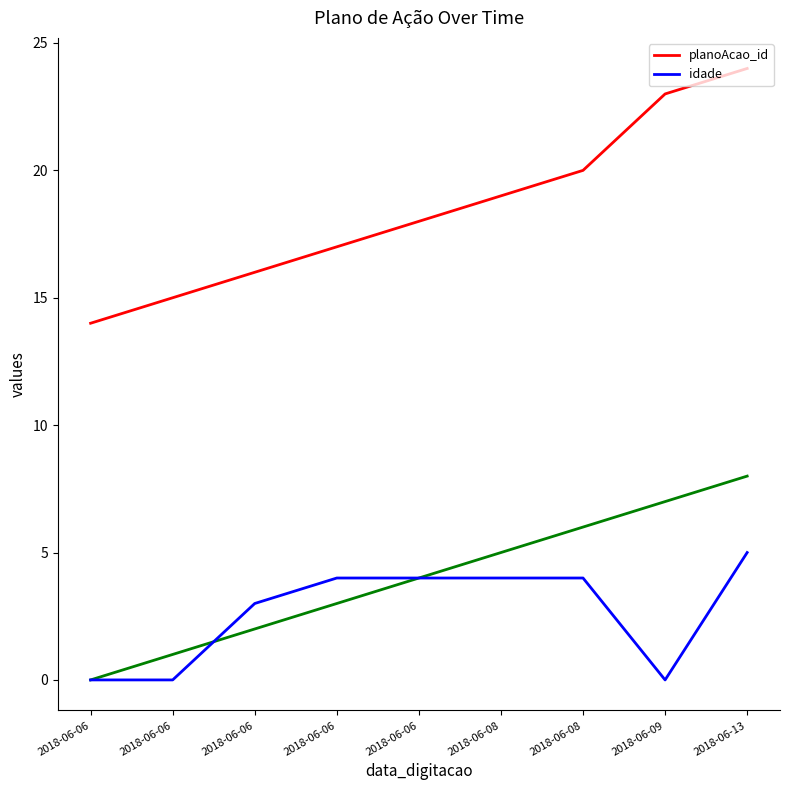

How many values in the planoAcao_id series are below 18?

4